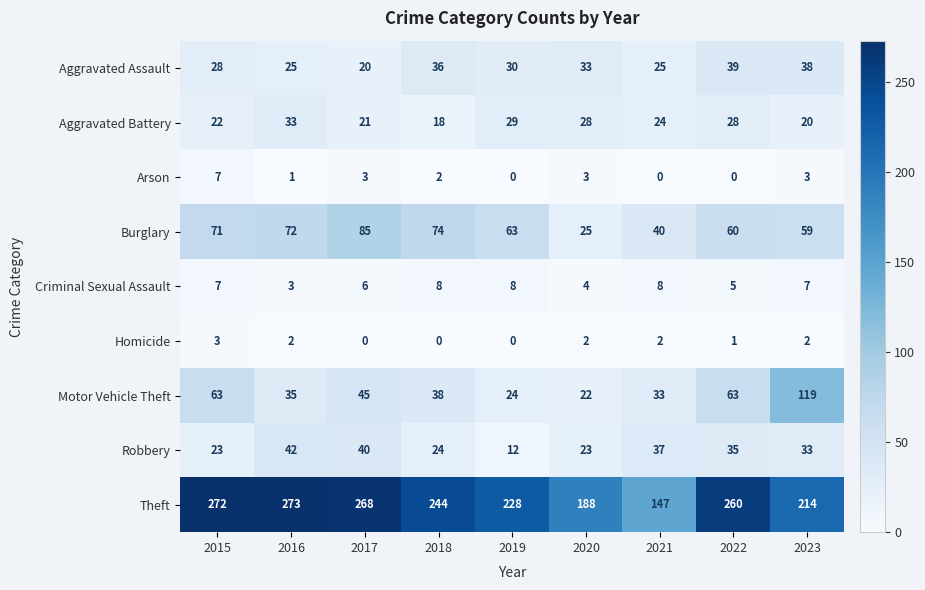

How many Criminal Sexual Assault values are between 5 and 8?

7